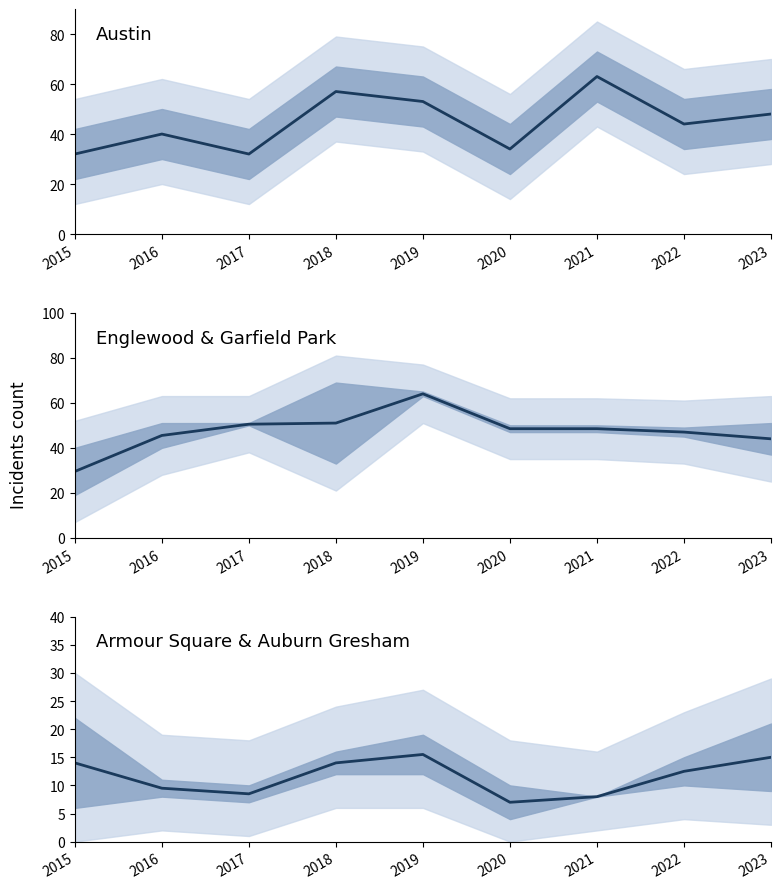

Between 2022 and 2019, which is larger?

2019